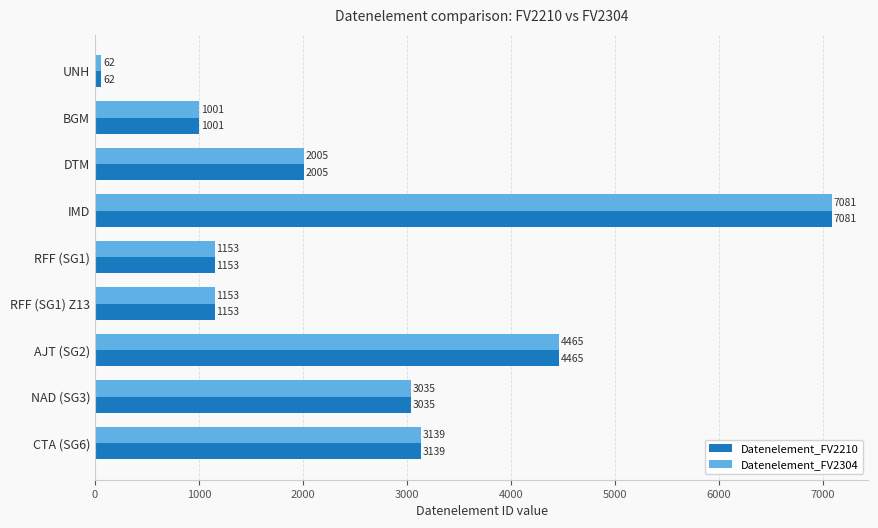

What is the difference between the maximum and minimum values in the Datenelement_FV2210 series?

7019